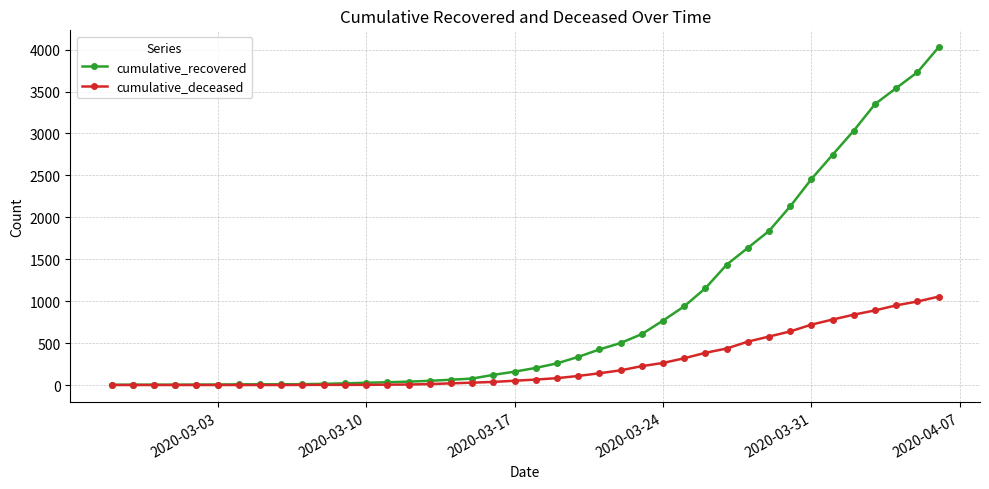

How many data points does each series have?

40